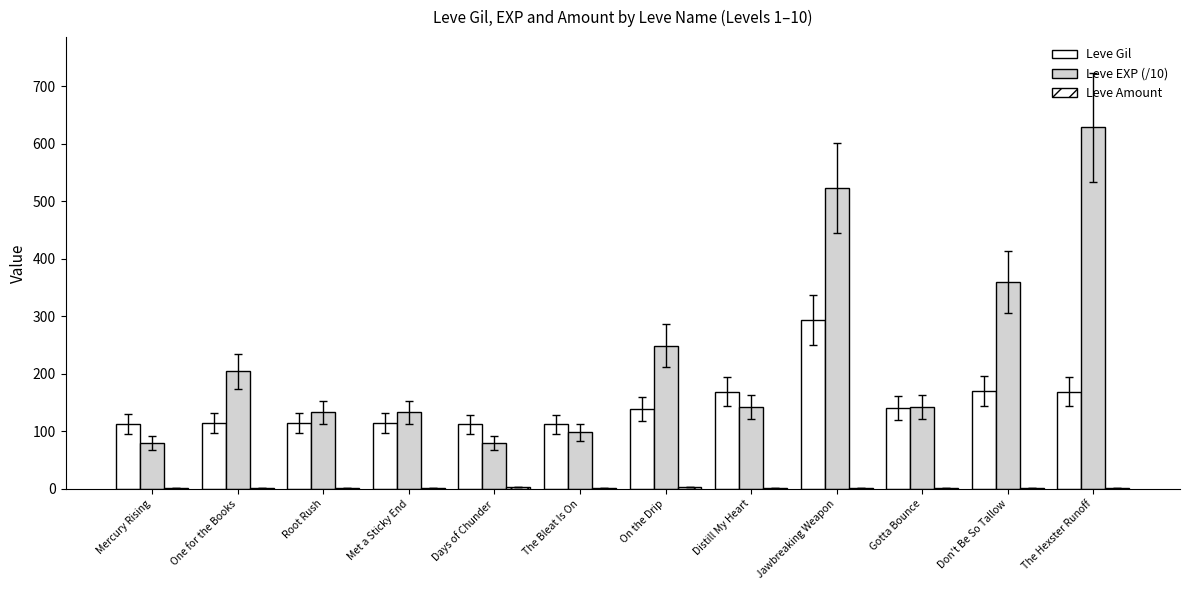

What is the difference between the maximum and minimum values in the Leve Gil series?

181